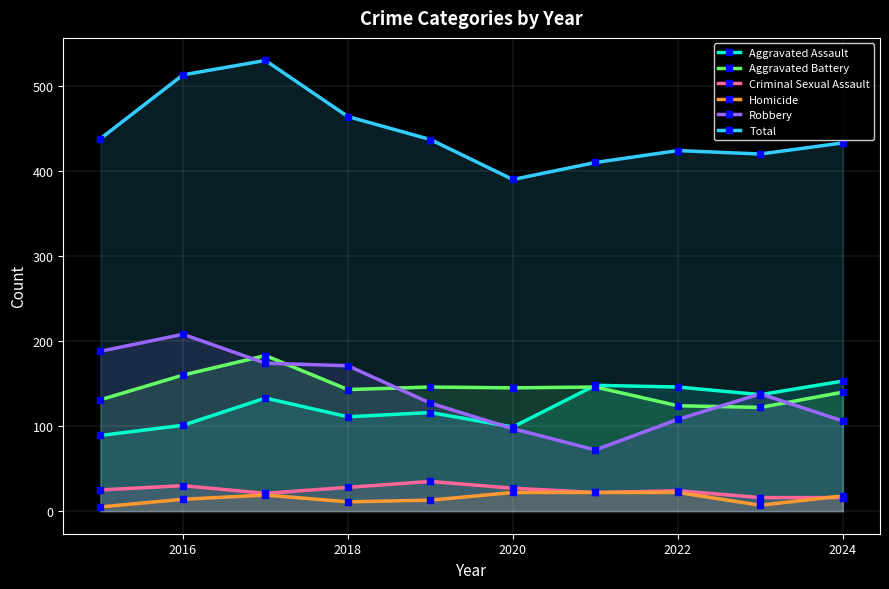

What is the maximum value shown in the chart?

530